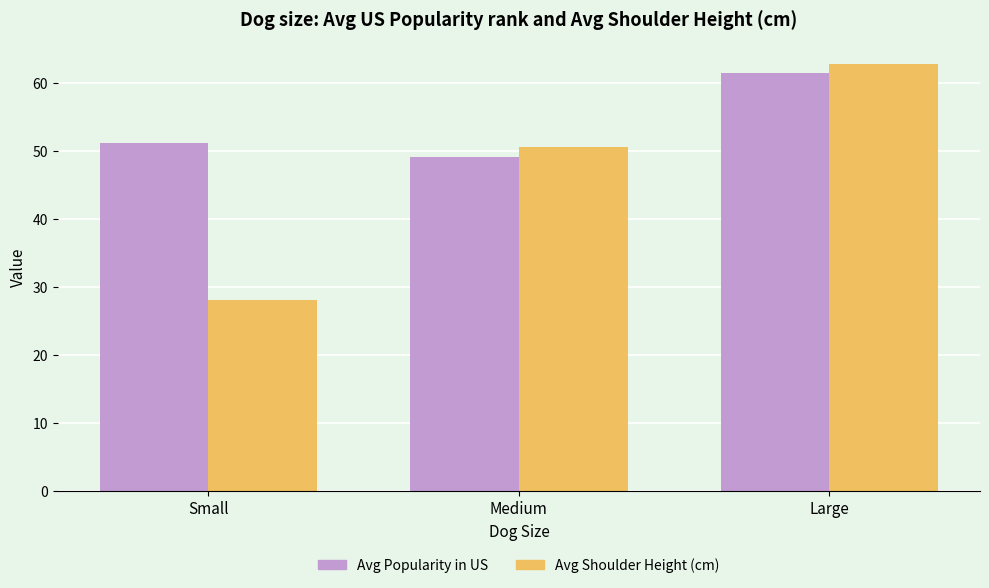

How many distinct data groups are displayed?

2